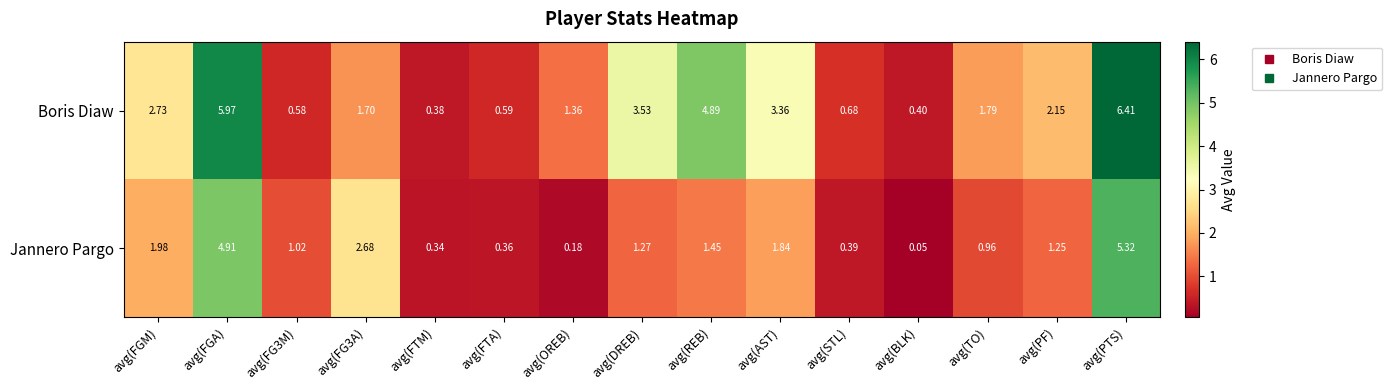

Which series has the largest total across all categories?

Boris Diaw